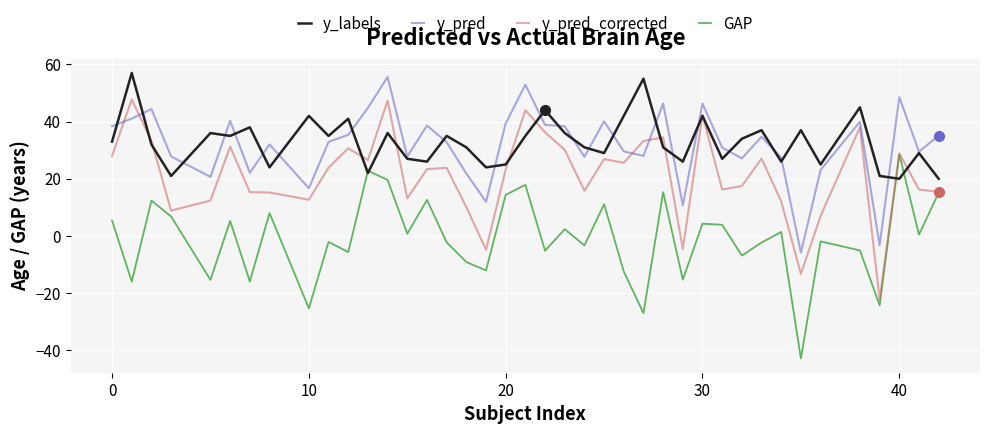

What is the minimum value for y_pred_corrected?

-22.2